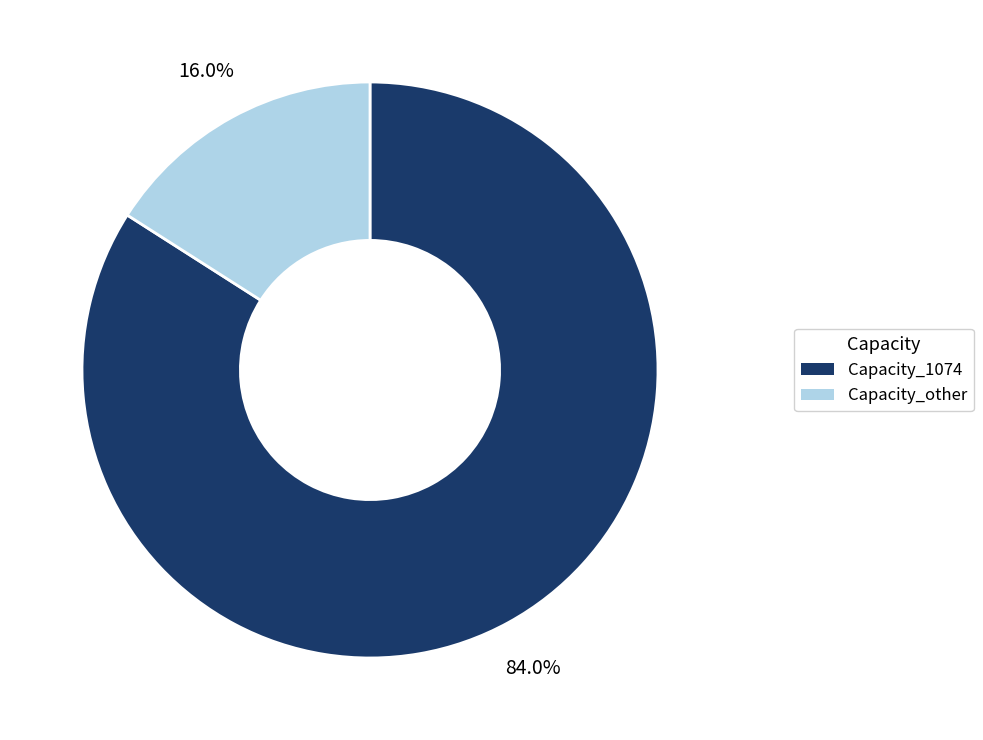

Rank the categories by value from lowest to highest.

Capacity_other, Capacity_1074